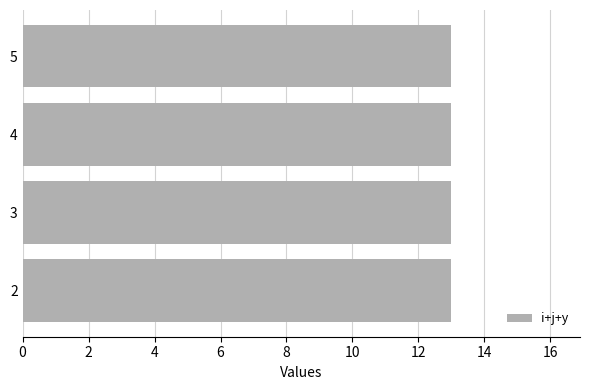

At which category is the sum across all series the highest?

2